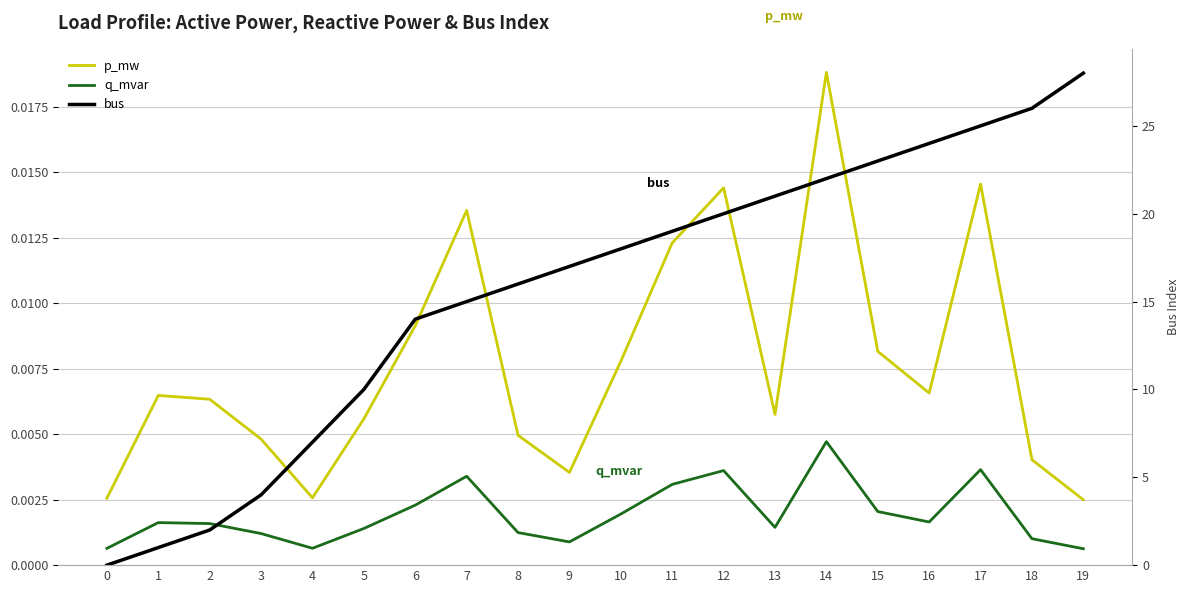

How many lines are shown in the chart?

3